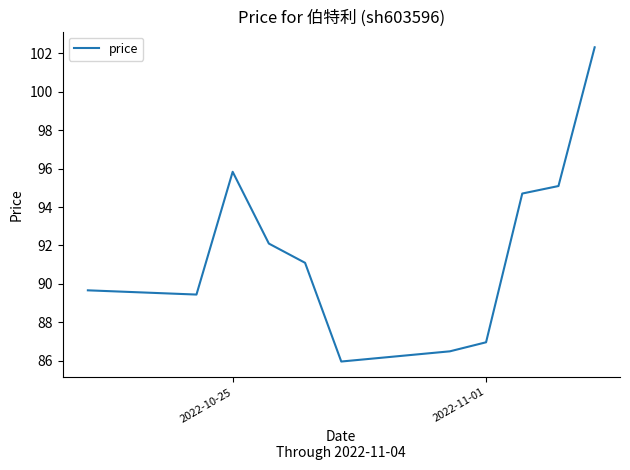

What is the maximum value shown in the chart?

102.3